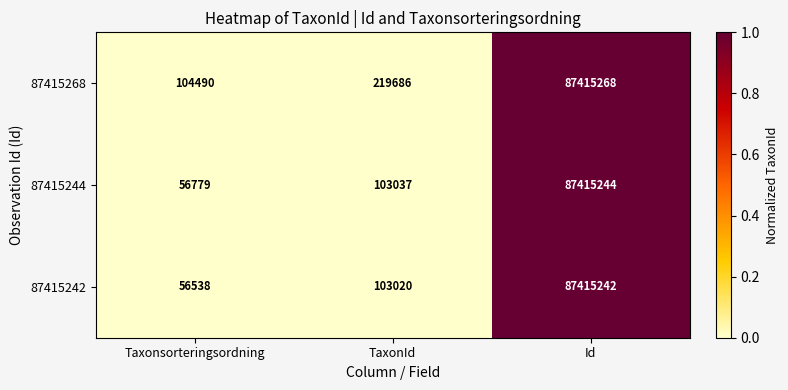

What is the difference between the maximum and minimum values in the 87415244 series?

87358465